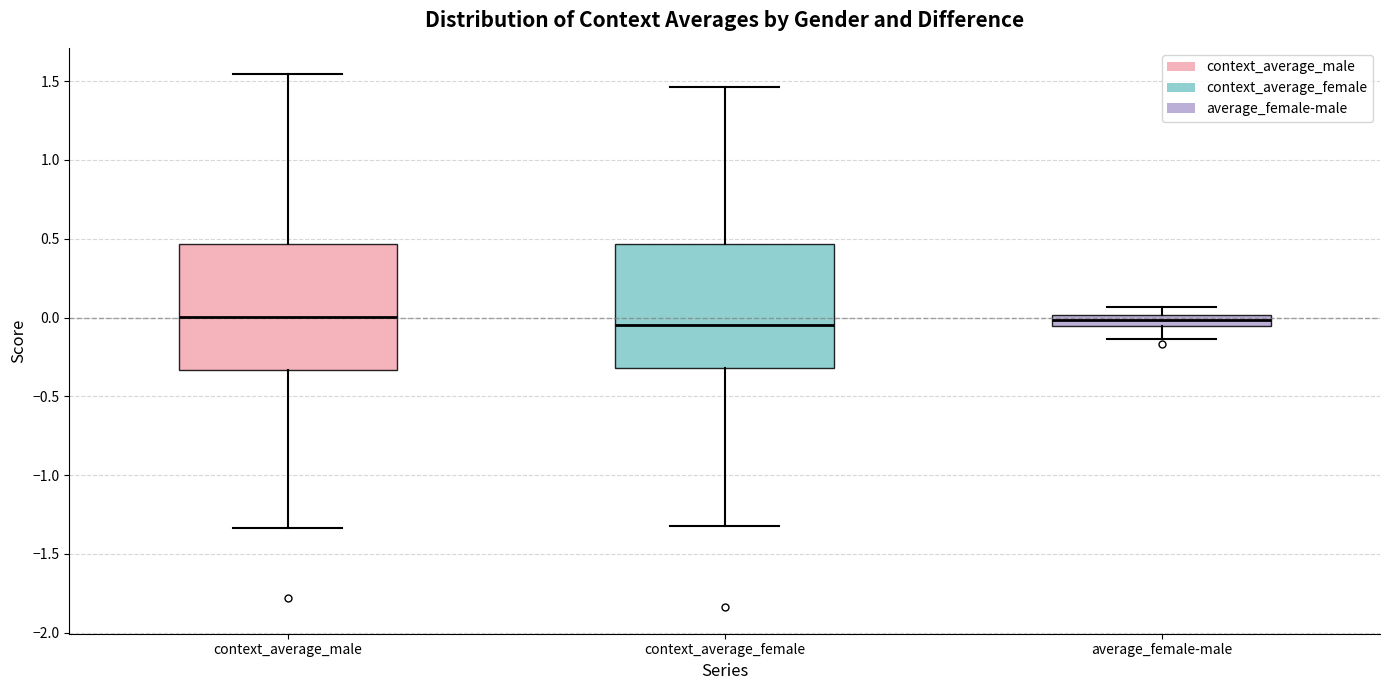

Where does the median line of the box for context_average_female sit on the y-axis? The values are not printed on the chart, so give them approximately, as read against the axis.

-0.05